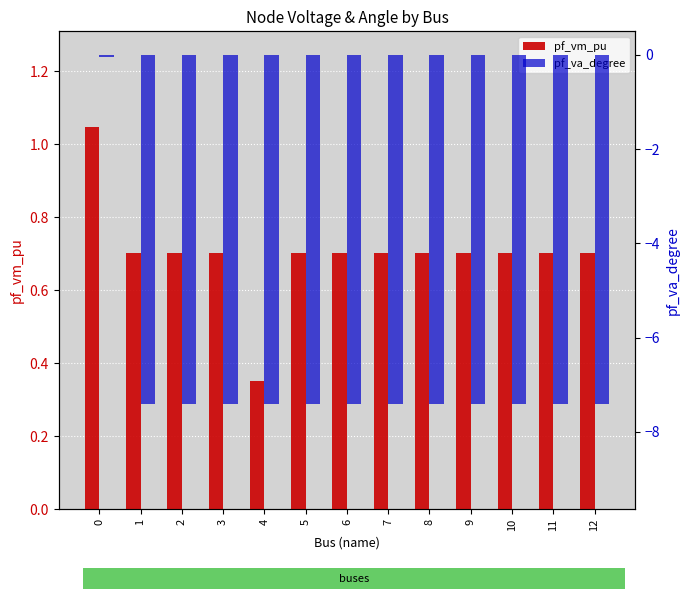

At how many categories does at least one series exceed -1?

13